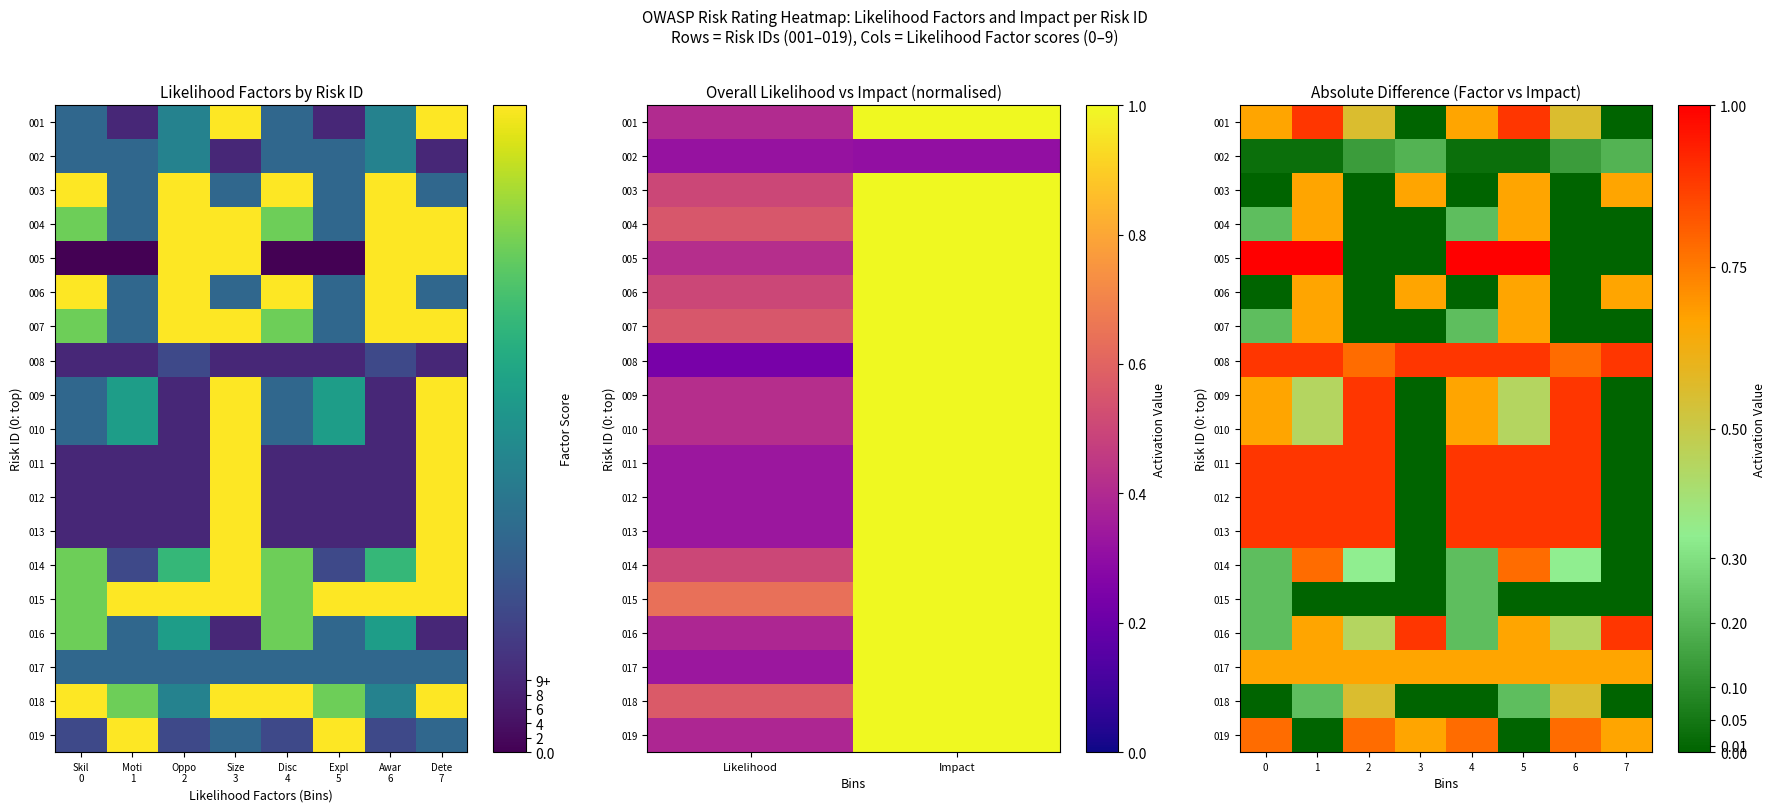

True or false: 002 has a value of 0.0 at 6.

False